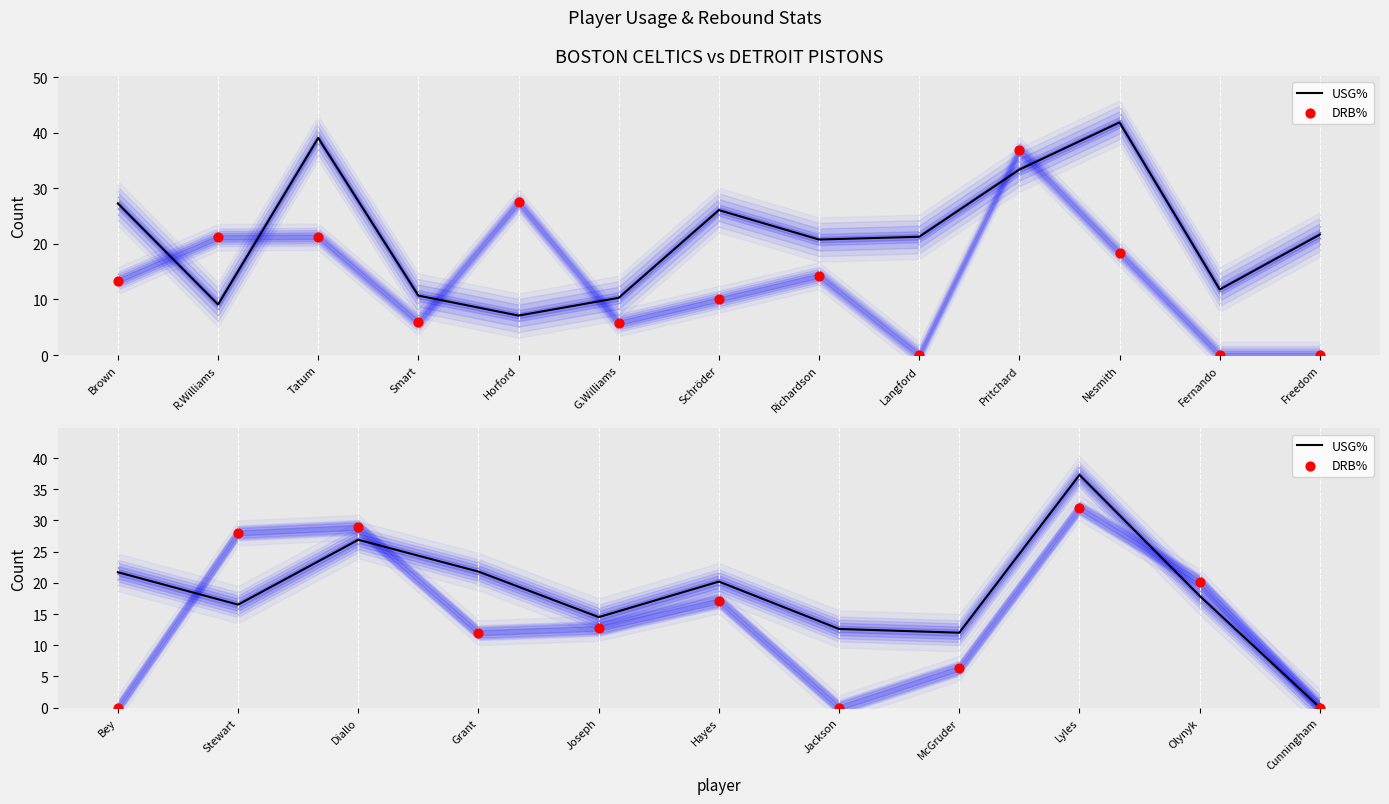

Which series has the widest spread of Y values?

USG%